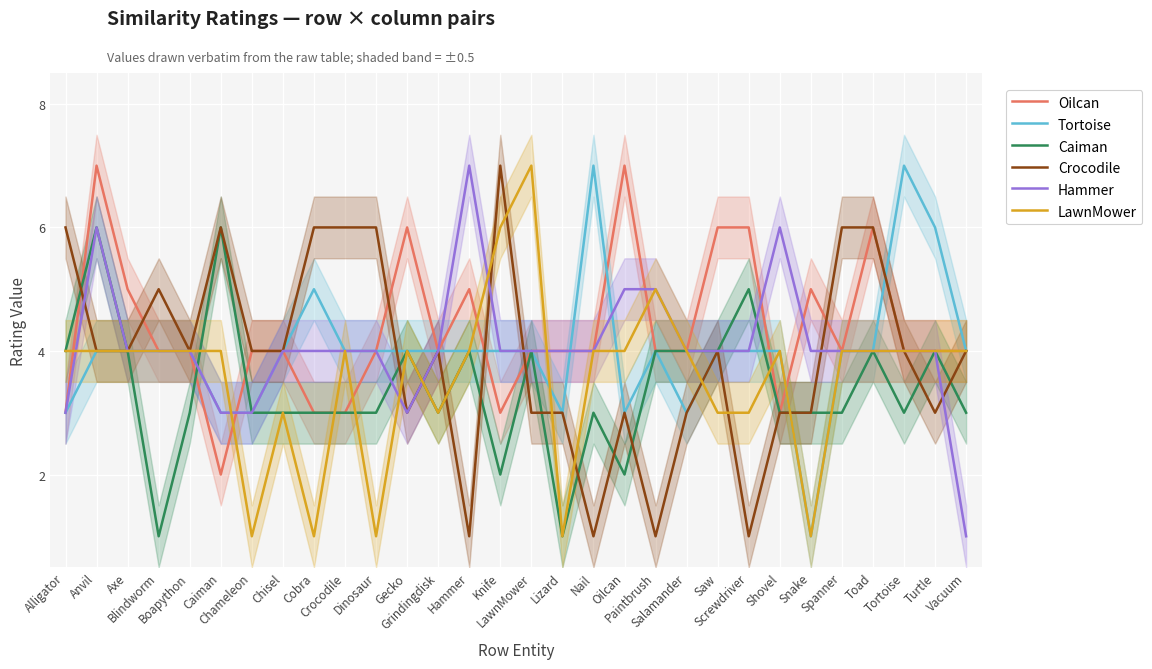

What is the label of the 29th point from the left?

Turtle